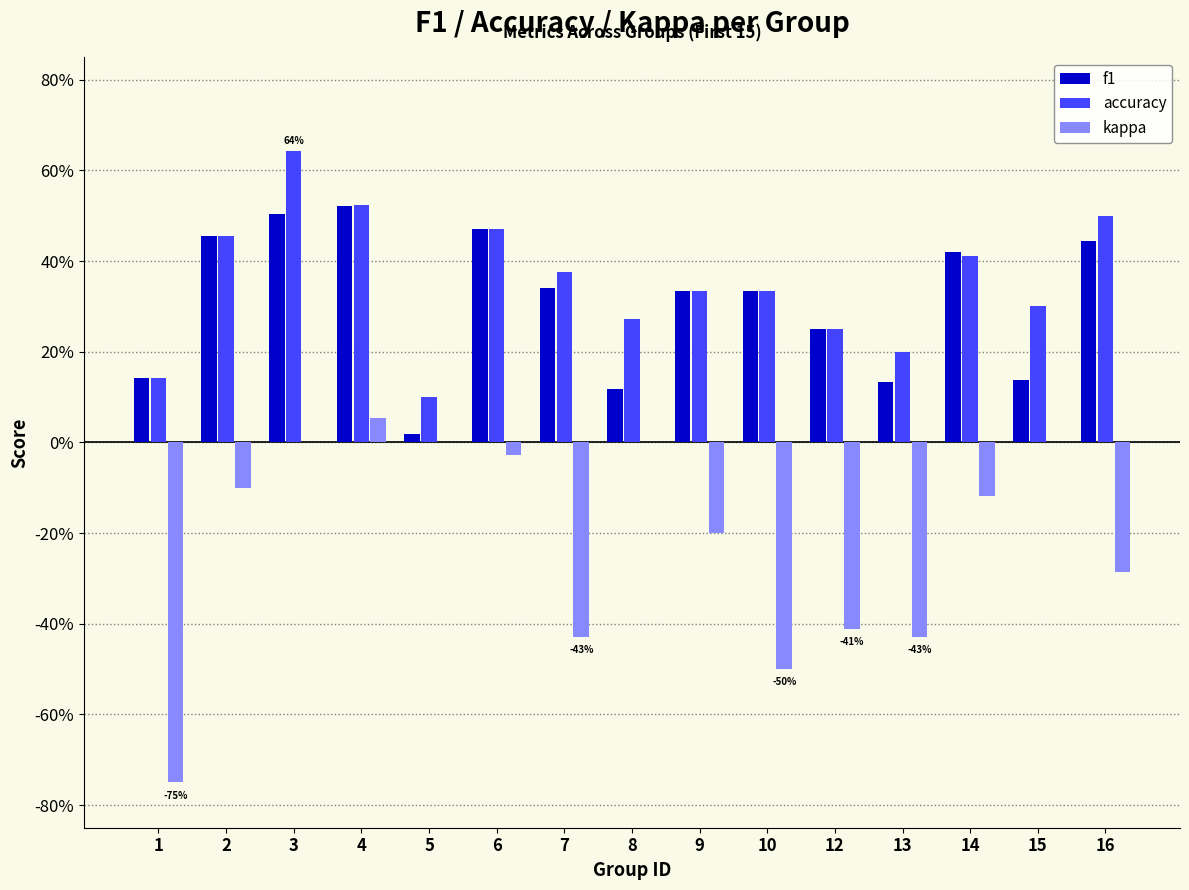

At how many categories does at least one series exceed 0?

15